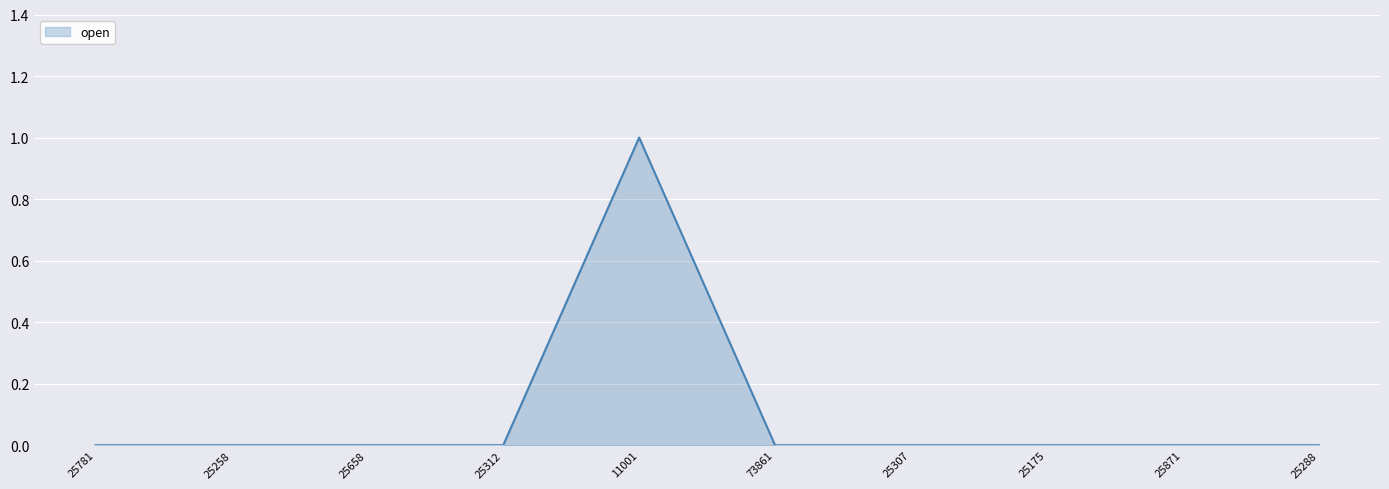

Is it true that the value at 25288 is 0?

True